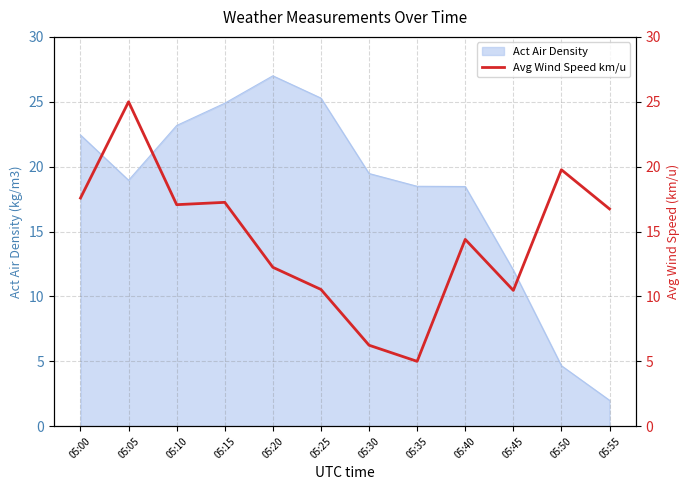

At which label is the value closest to 15?

05:40